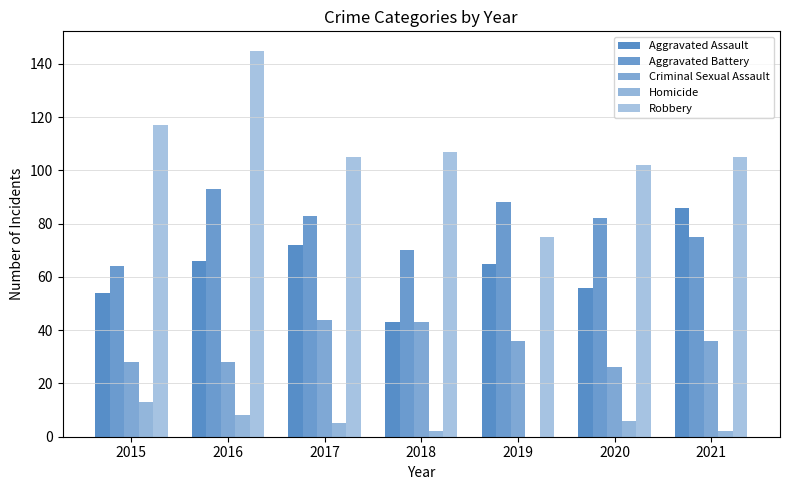

Is the value of Homicide at 2018 greater than the value of Robbery at 2021?

No